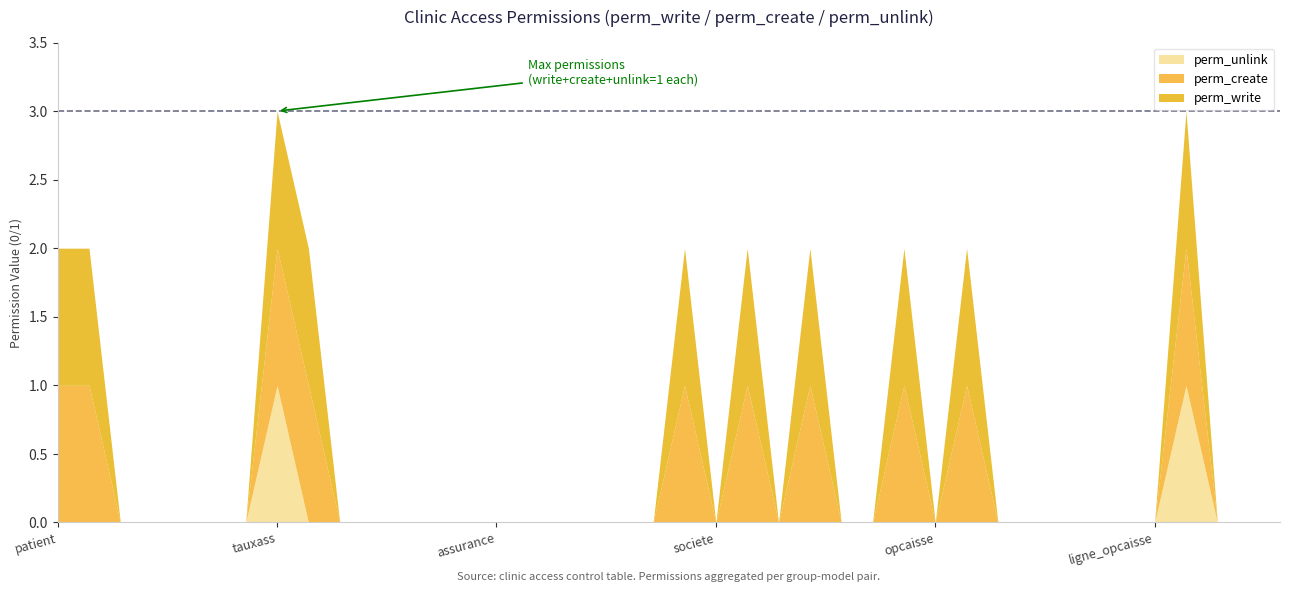

How many distinct data groups are displayed?

3